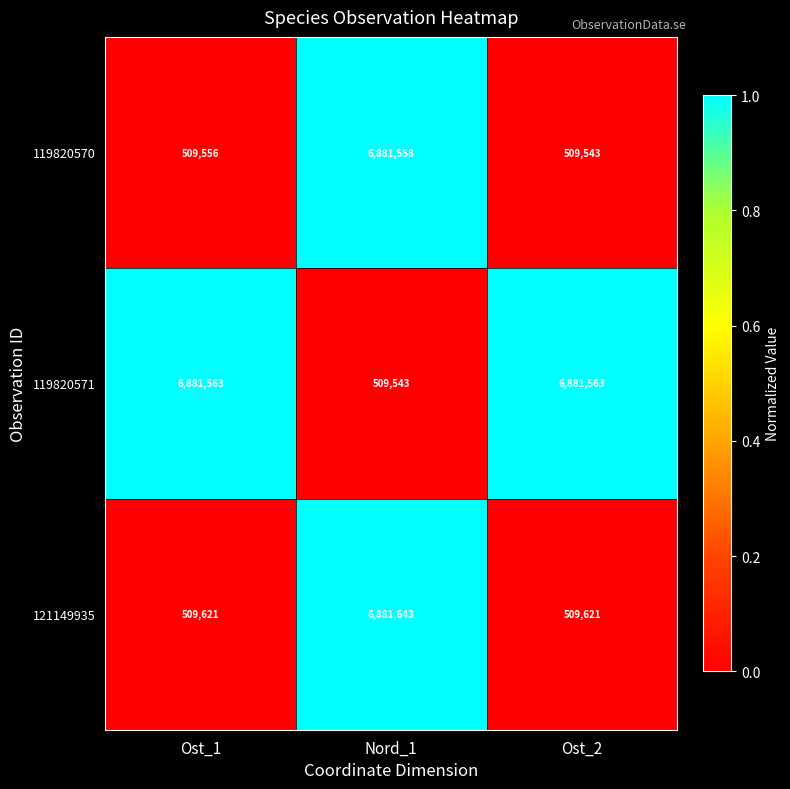

What is the total value across all series at Nord_1?

14272744